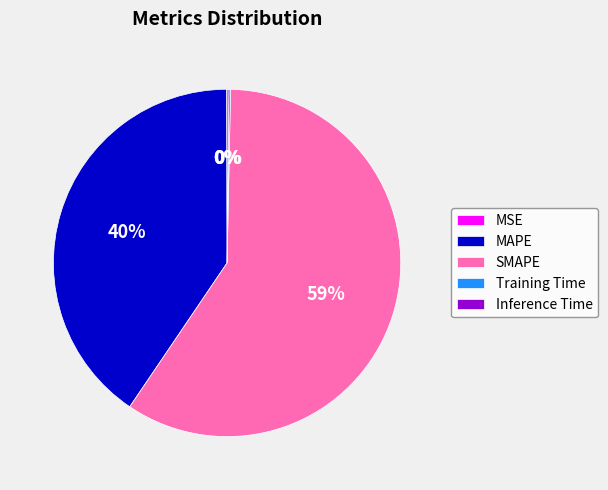

To the nearest percent, what is the average slice percentage?

20%